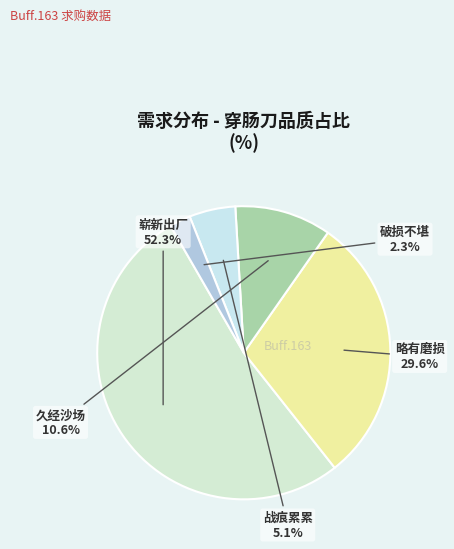

To the nearest percent, what percentage of the pie is 略有磨损?

30%